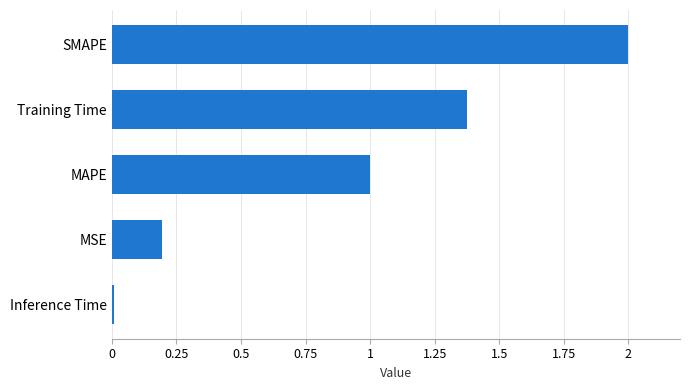

Which label corresponds to the largest value in the chart?

SMAPE